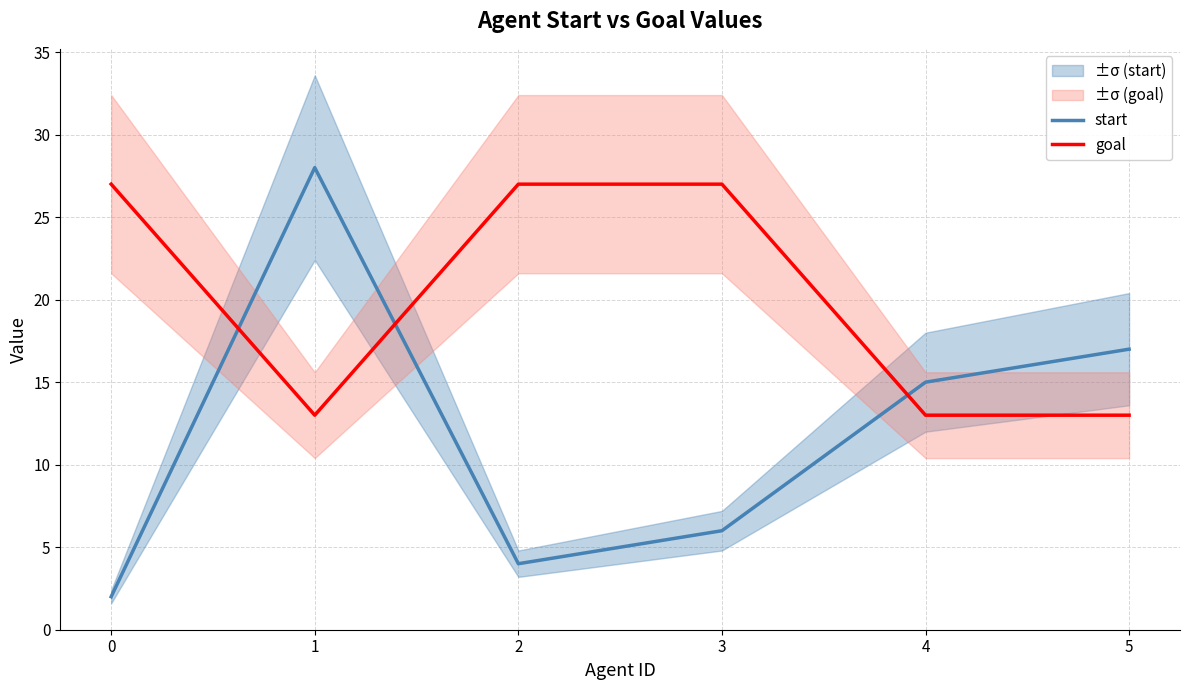

What is the difference between the second highest and second lowest values in the goal series?

14